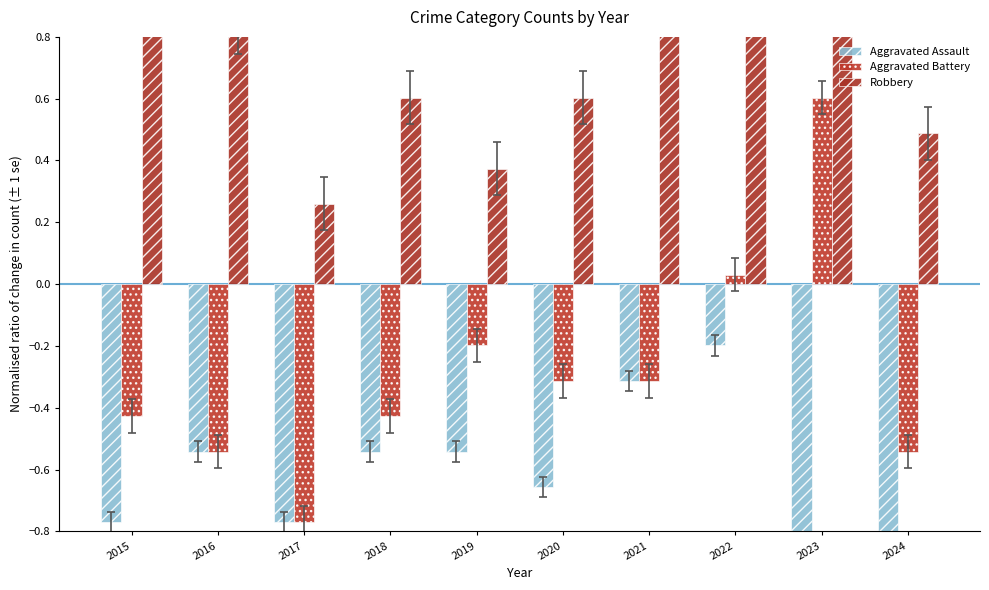

List the labels in order of Aggravated Battery value, smallest first.

2017, 2016, 2024, 2015, 2018, 2020, 2021, 2019, 2022, 2023